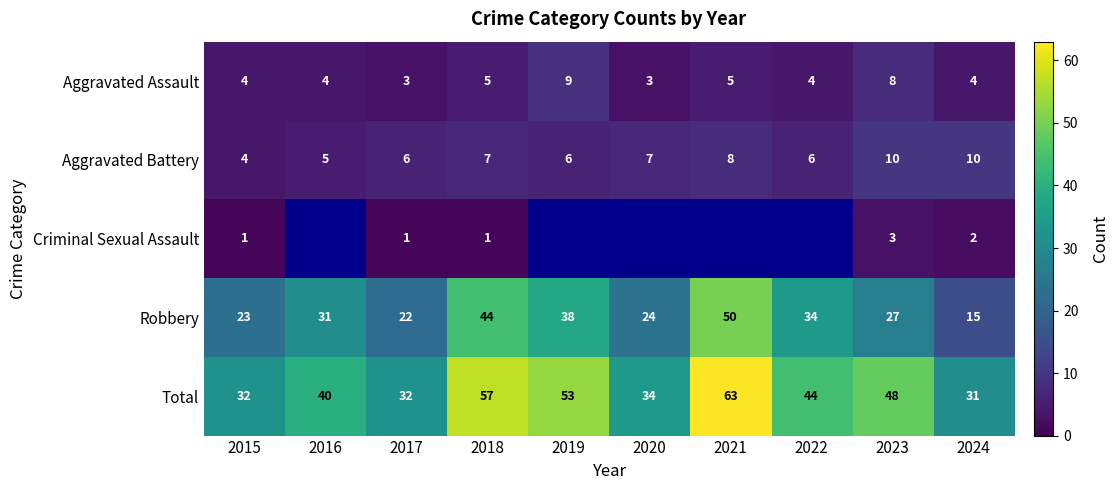

Rank the categories by Total value from lowest to highest.

2024, 2015, 2017, 2020, 2016, 2022, 2023, 2019, 2018, 2021